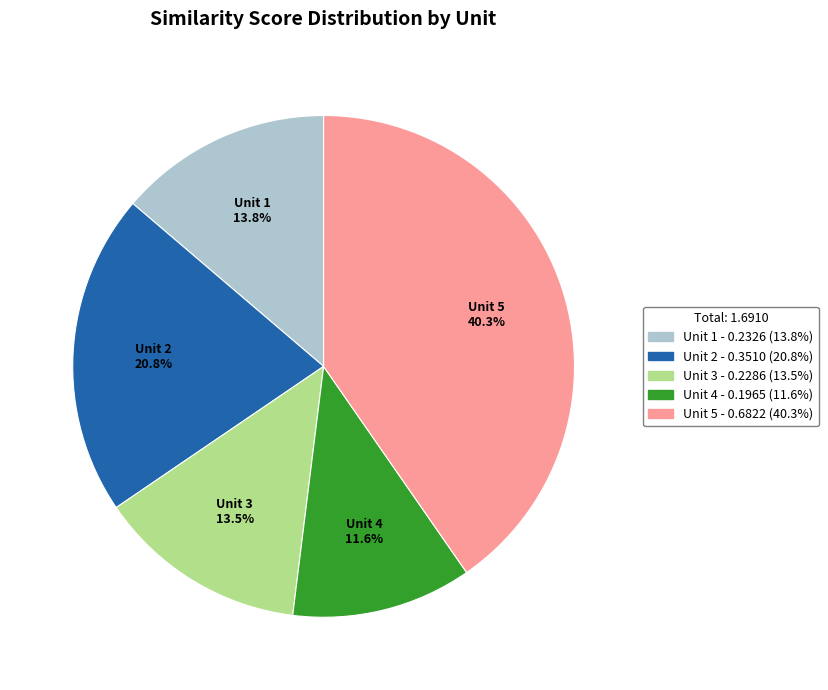

Is there a majority slice in this chart?

No